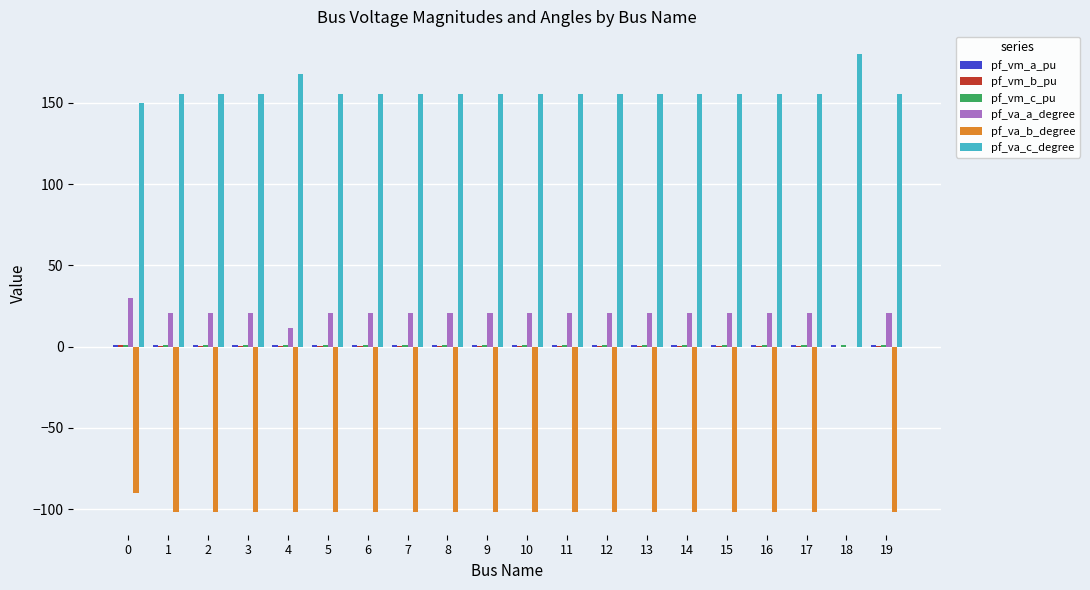

What is the sum of all pf_va_c_degree values?

3144.2